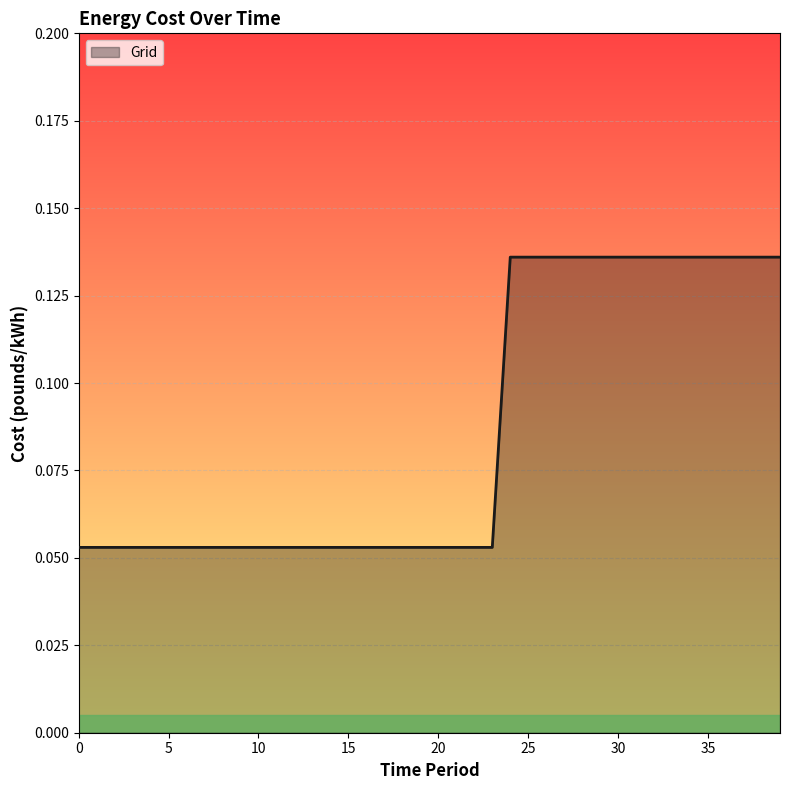

Does the chart display data point markers on the line(s)?

No